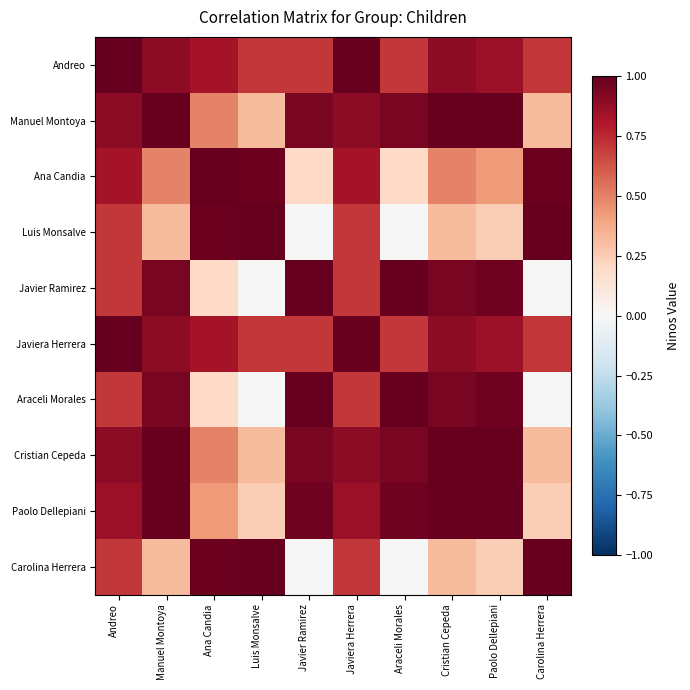

Which has a higher value, Carolina Herrera or Luis Monsalve?

Carolina Herrera